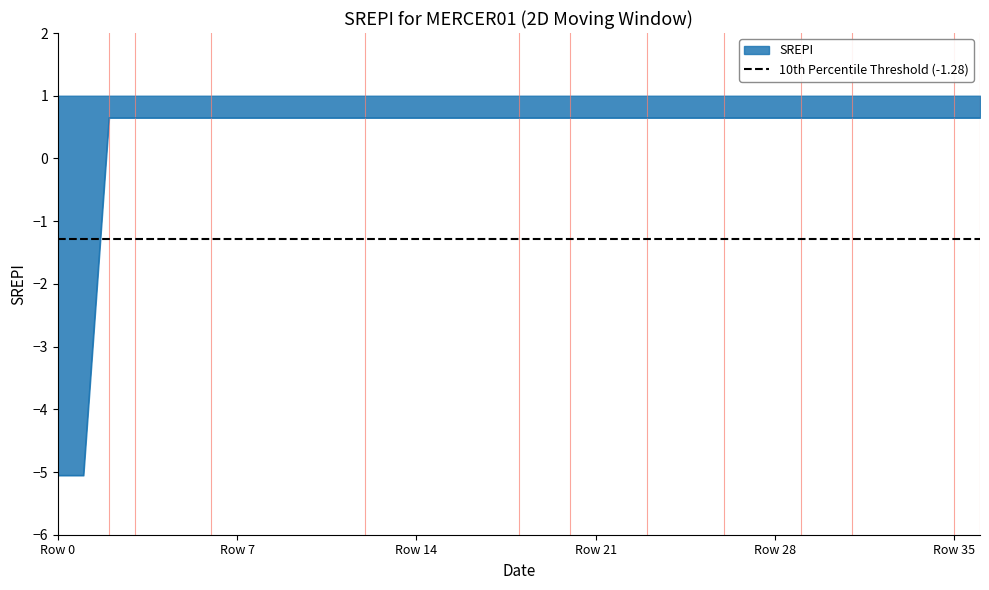

What is the maximum value for SREPI?

0.6